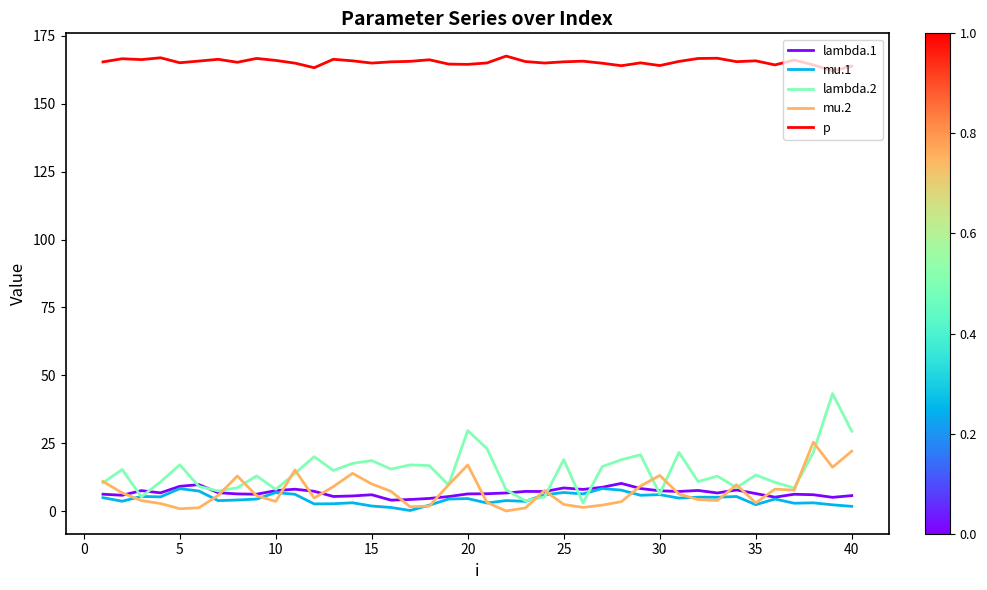

Which series has the largest range (max minus min)?

lambda.2